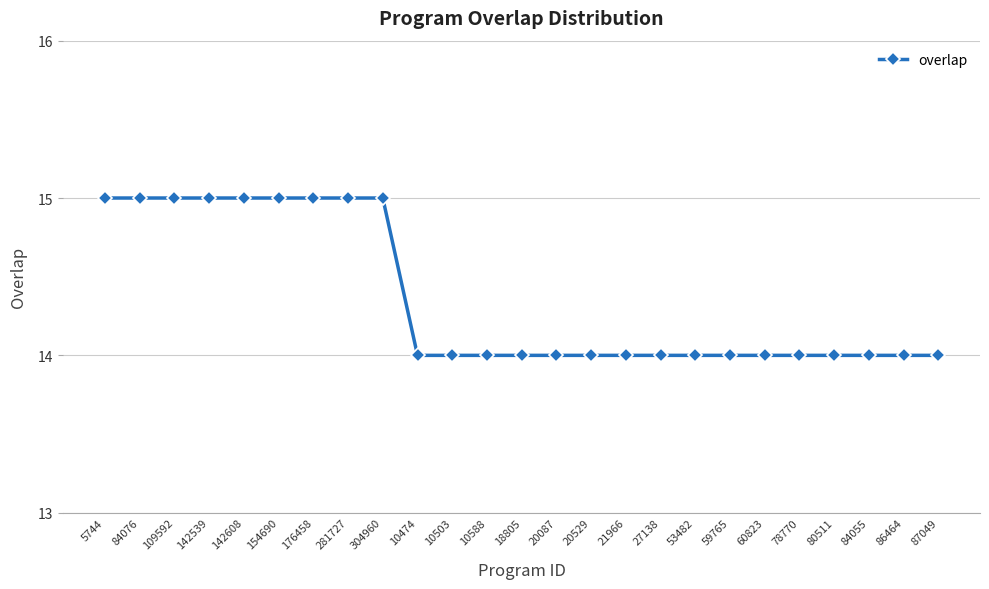

Reading left to right, transcribe all the data shown in this chart.

15	15	15	15	15	15	15	15	15	14	14	14	14	14	14	14	14	14	14	14	14	14	14	14	14